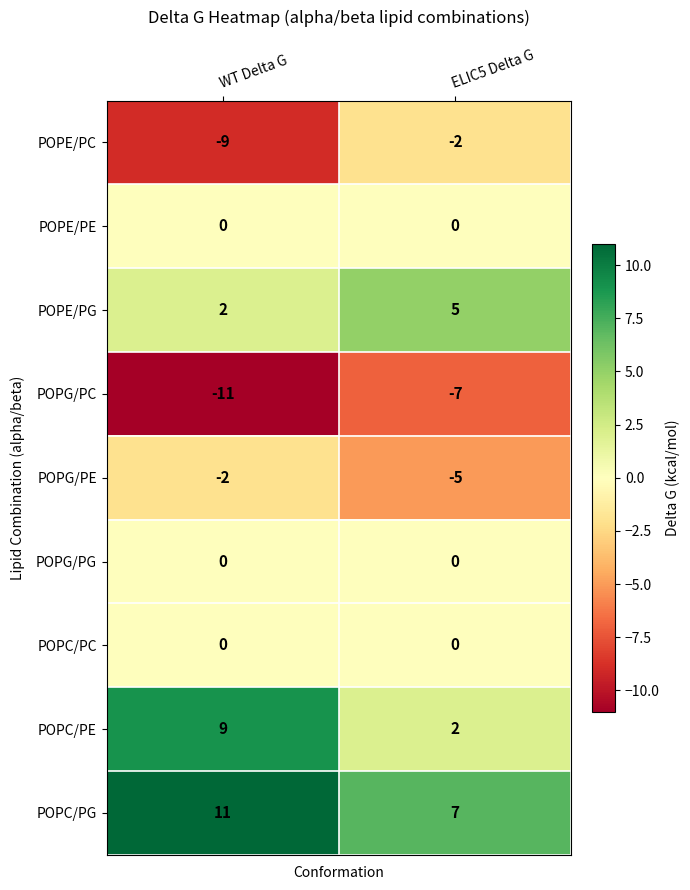

What is the difference between the POPE/PC values at ELIC5 Delta G and WT Delta G?

7